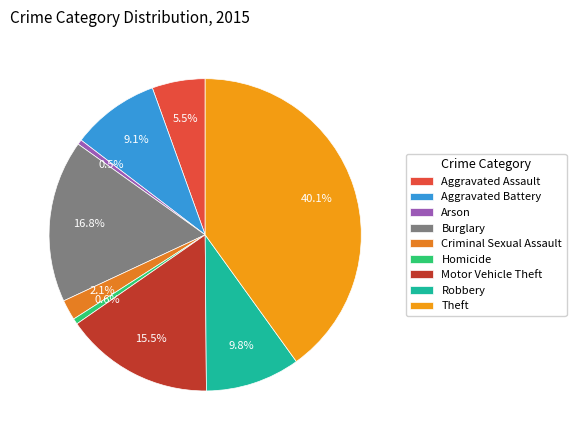

What is the ratio of the value at Burglary to the value at Robbery?

1.7